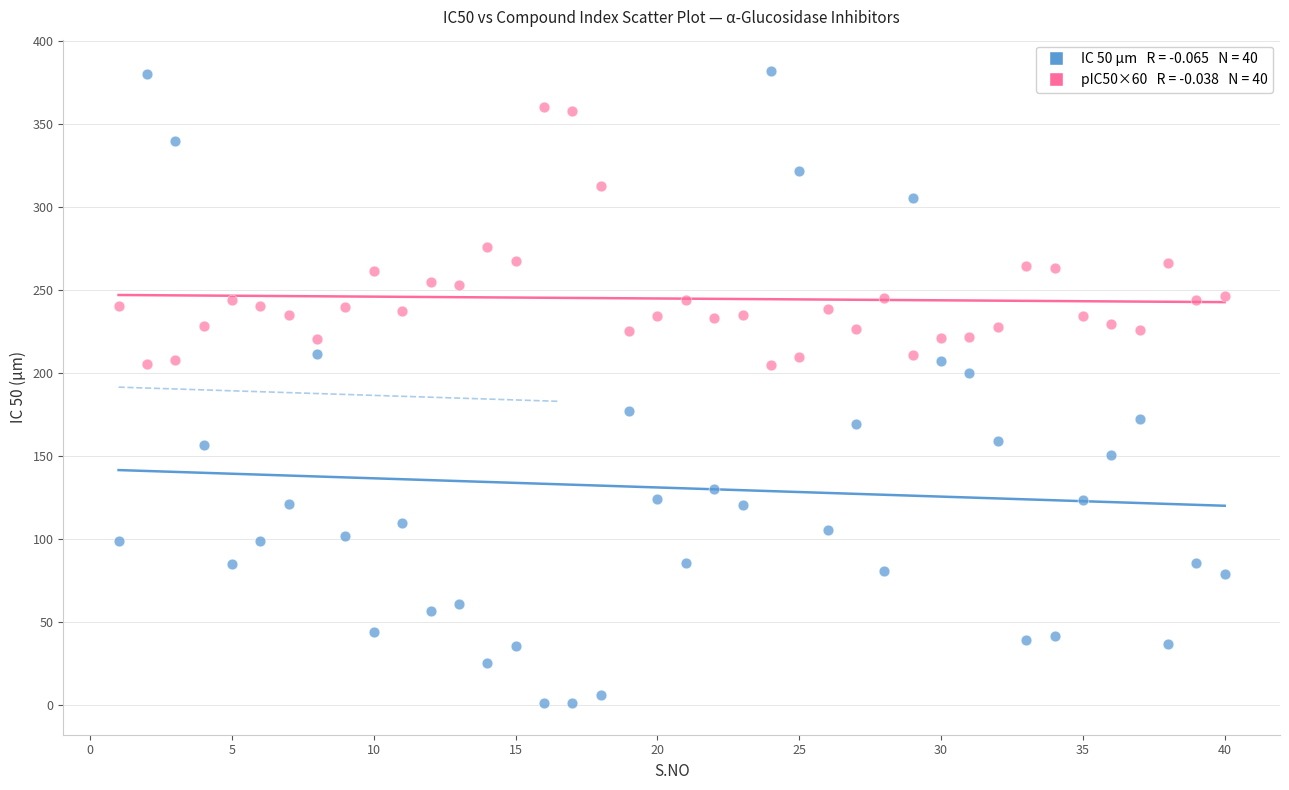

Across all series, what Y value is closest to 191?

200.2